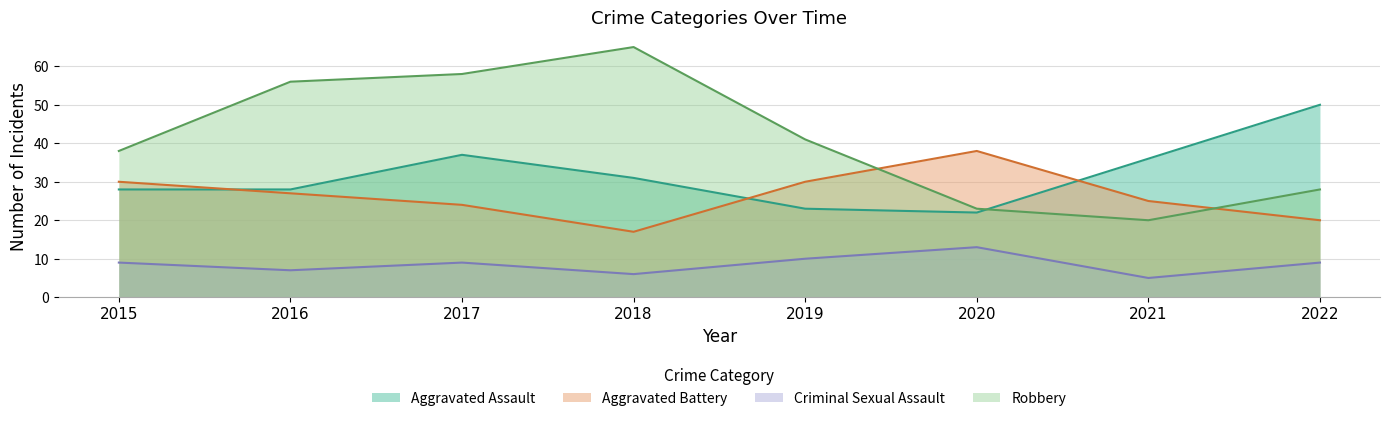

Where is the first local minimum for Robbery?

2021